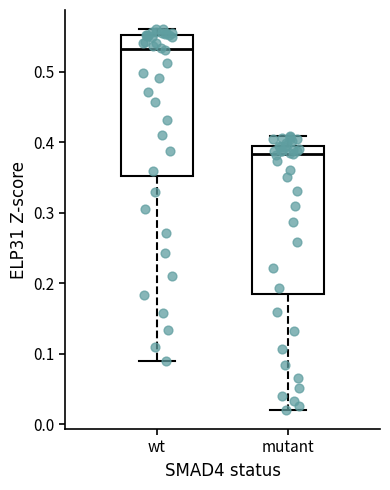

Which box's median line is the lowest?

mutant